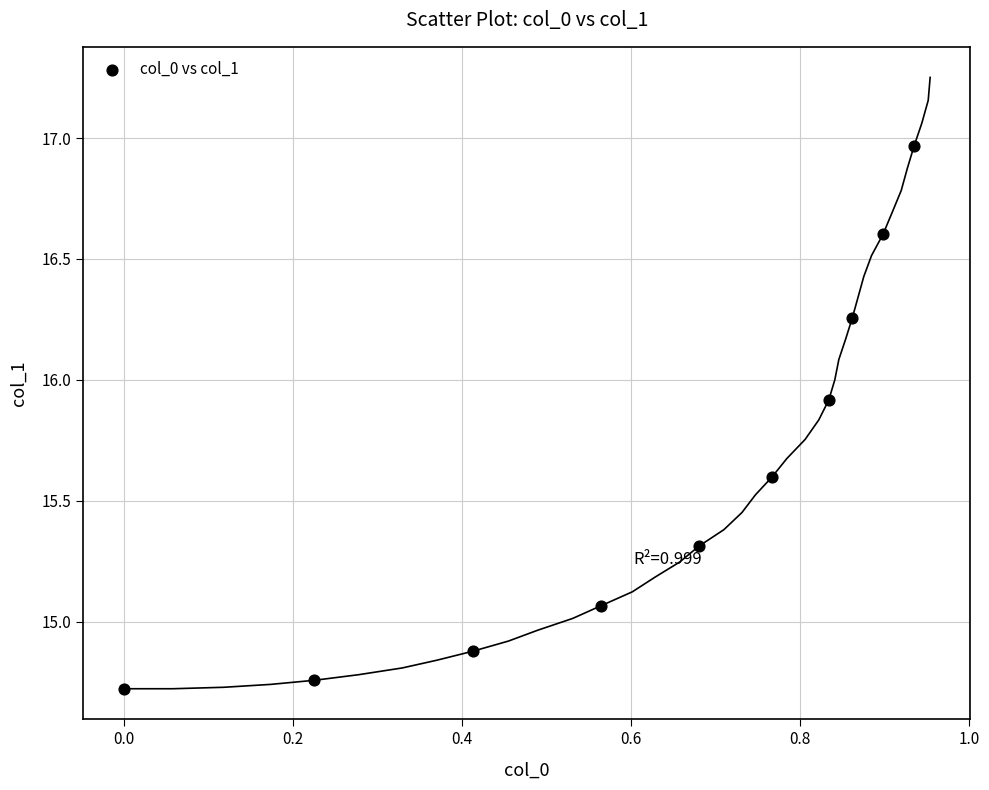

What is the average X value?

0.6